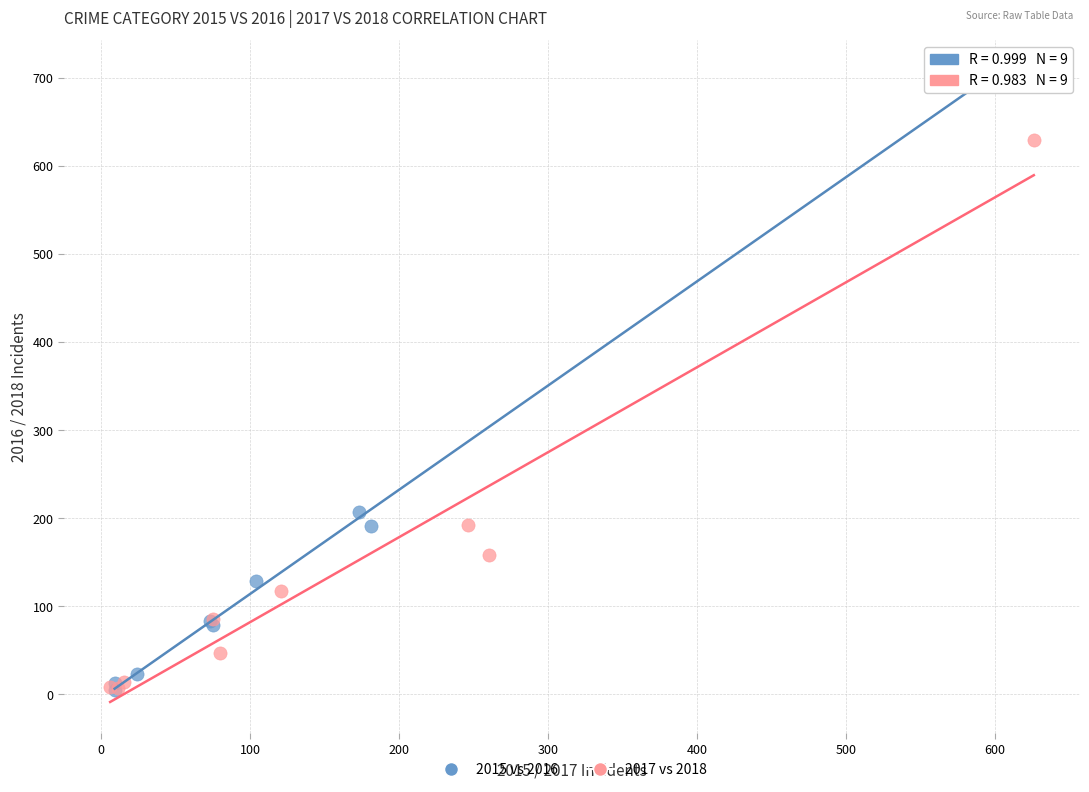

Which series contains the highest Y value?

2015 vs 2016